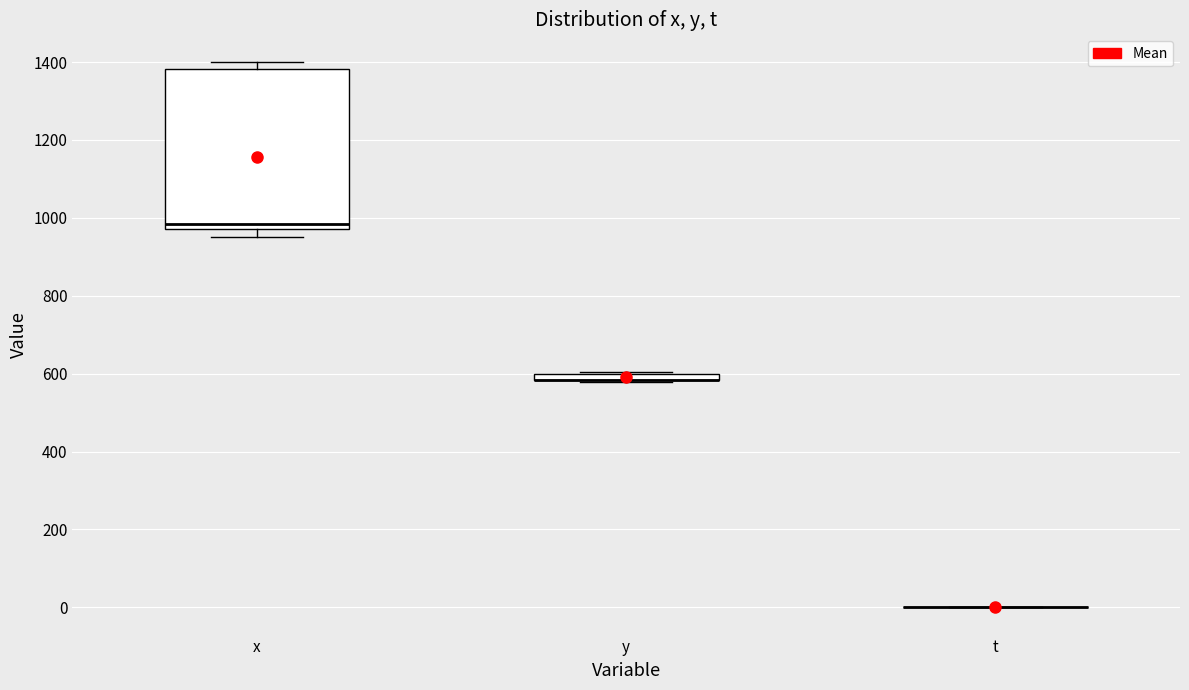

Where is the lower edge of the box for x on the y-axis? The values are not printed on the chart, so give them approximately, as read against the axis.

980